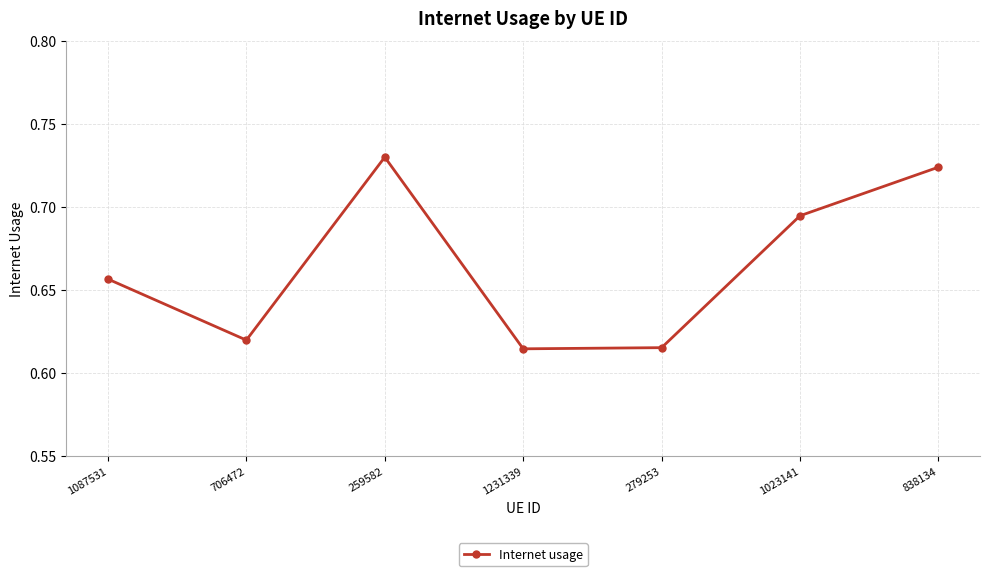

How many lines are shown in the chart?

1